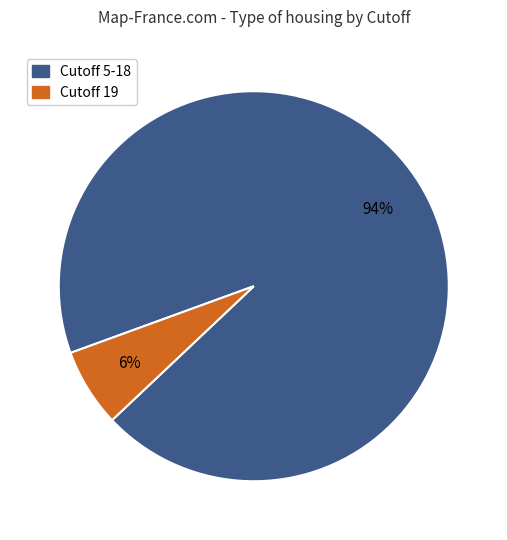

Does any single category account for the majority?

Yes